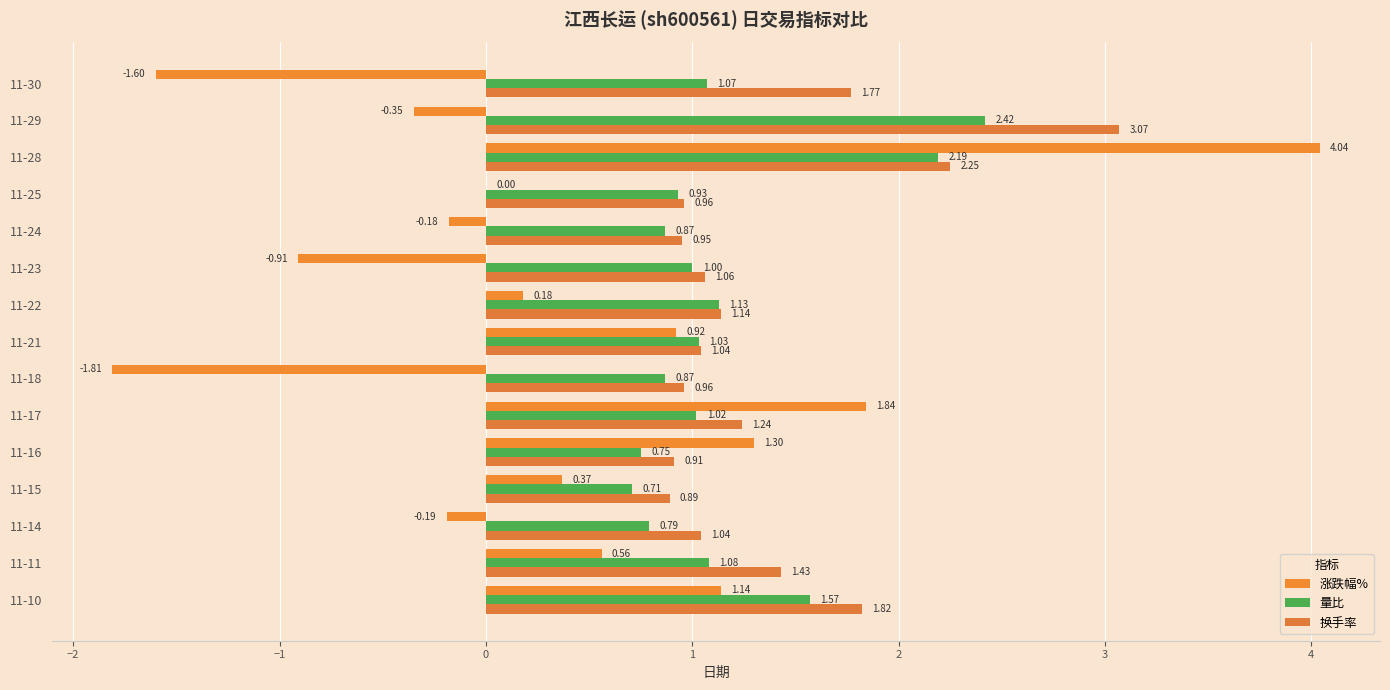

At which category is the sum across all series the highest?

11-28